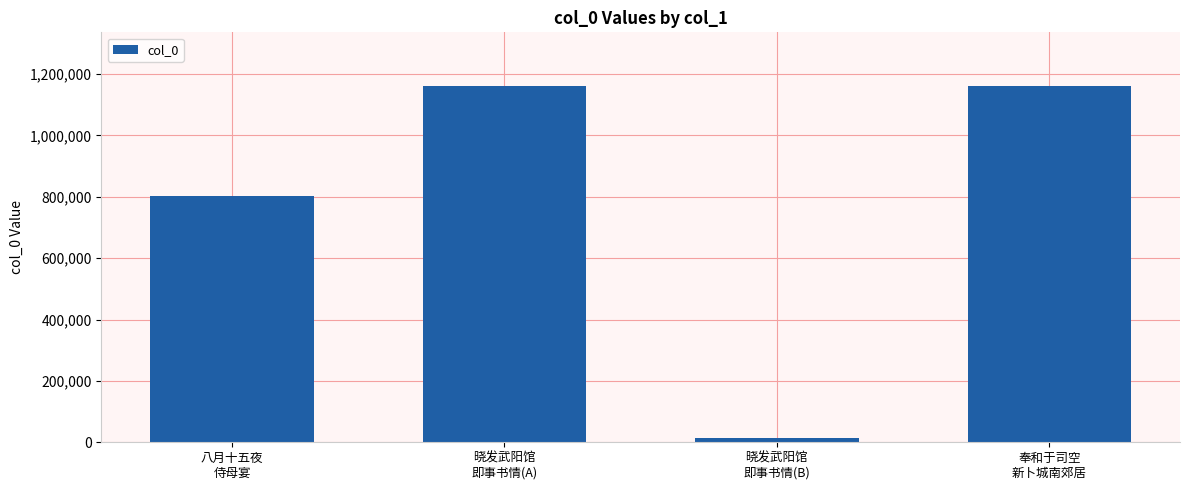

Which has a higher value, 晓发武阳馆
即事书情(B) or 八月十五夜
侍母宴?

八月十五夜
侍母宴